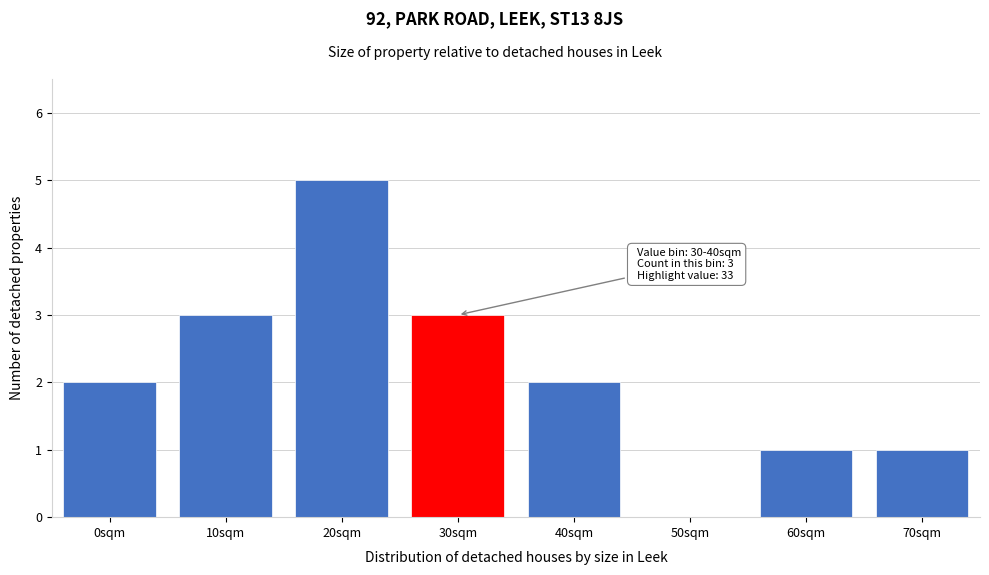

Reading left to right, what are all the values shown in this chart?

0sqm=2	10sqm=3	20sqm=5	30sqm=3	40sqm=2	50sqm=0	60sqm=1	70sqm=1